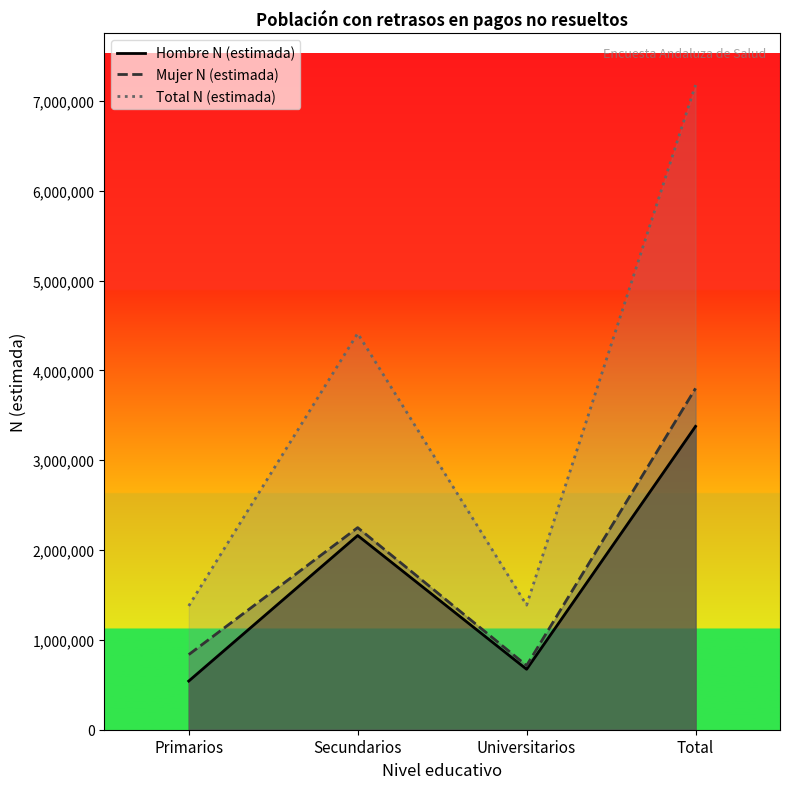

Rank the series at Primarios from highest to lowest value.

Total N (estimada), Mujer N (estimada), Hombre N (estimada)